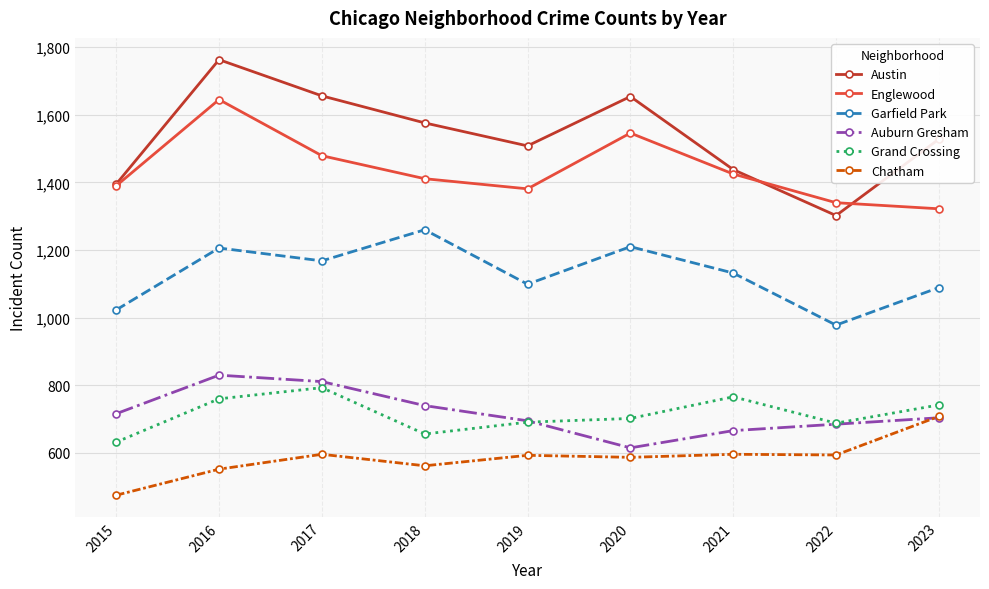

How many data points in Grand Crossing are less than 702?

4